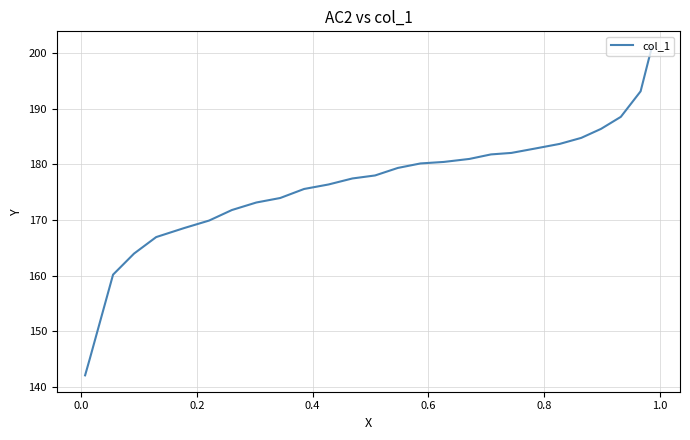

Is it true that the value at 18 is 237.7?

False